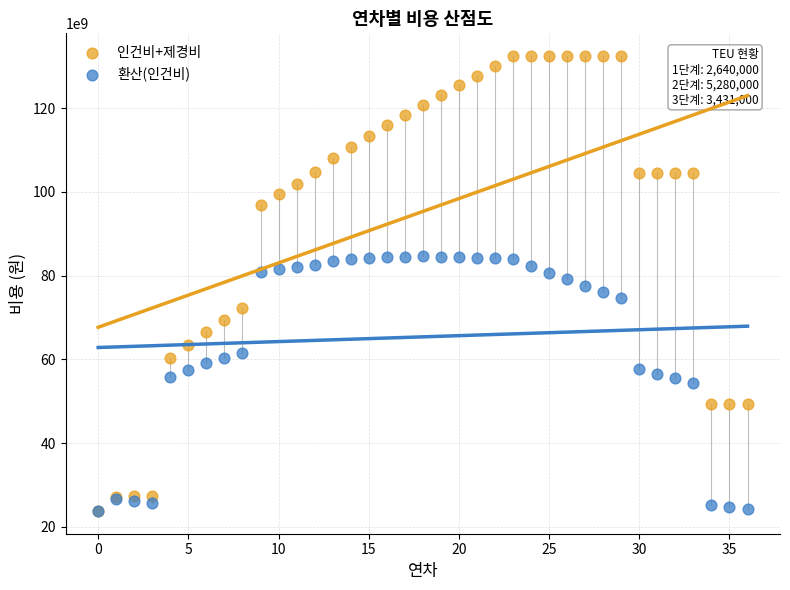

Which series has the largest Y range (max minus min)?

인건비+제경비